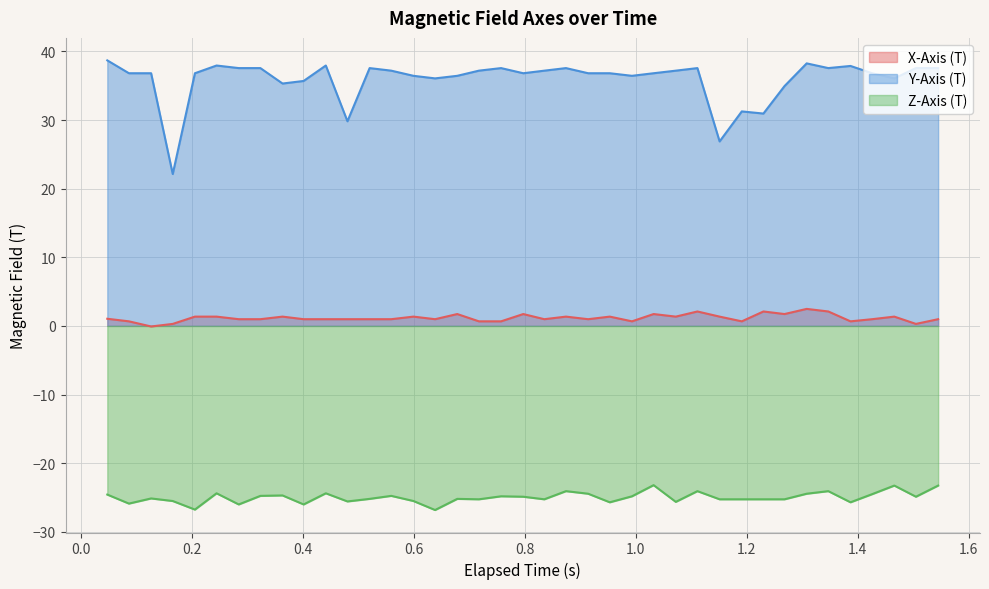

True or false: Y-Axis (T) and X-Axis (T) intersect in this chart.

False